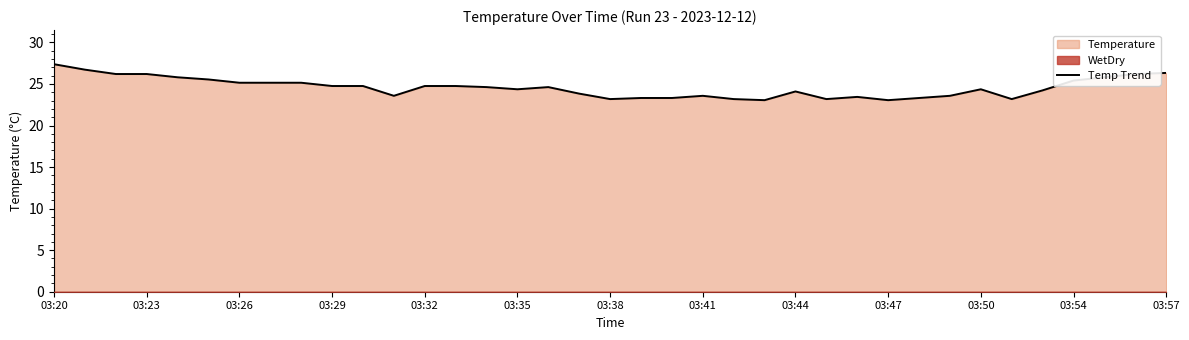

At which label does Temp Trend reach its peak?

03:20